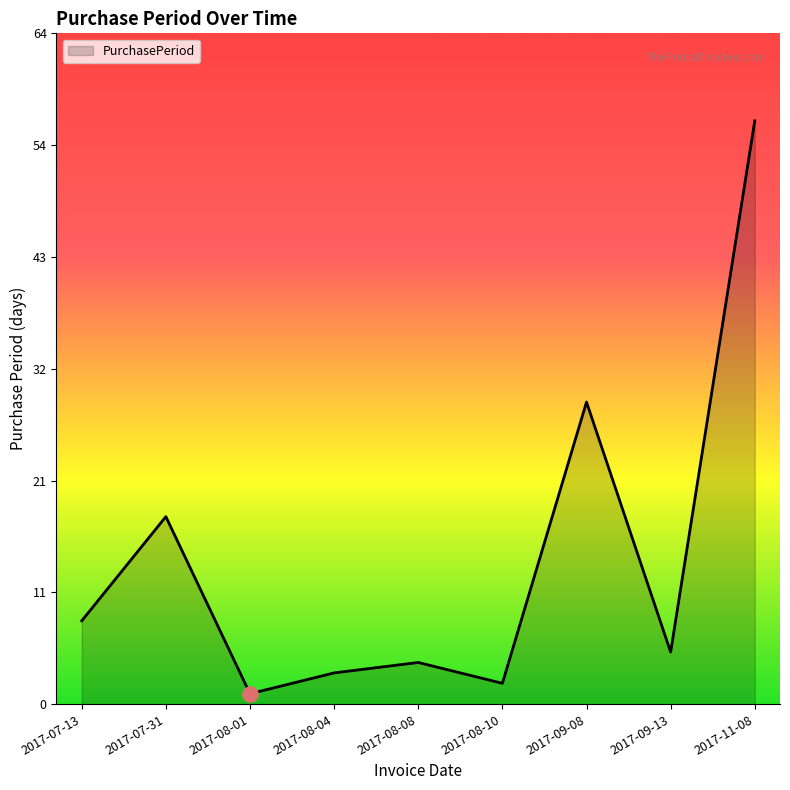

Approximately how many times larger is the value at 2017-08-10 compared to 2017-08-08?

0.5